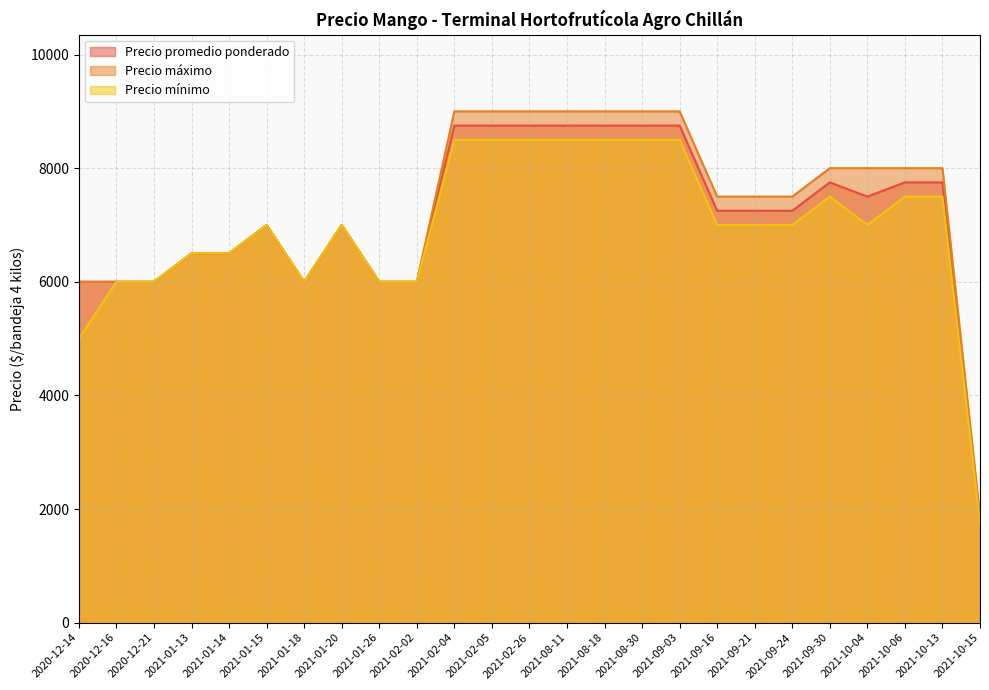

What is the sum of the Precio mínimo values at 2021-08-30 and 2021-01-18?

14500